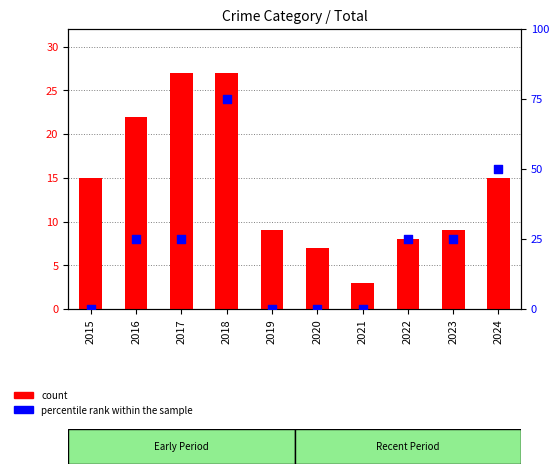

At how many categories does at least one series exceed 18?

3